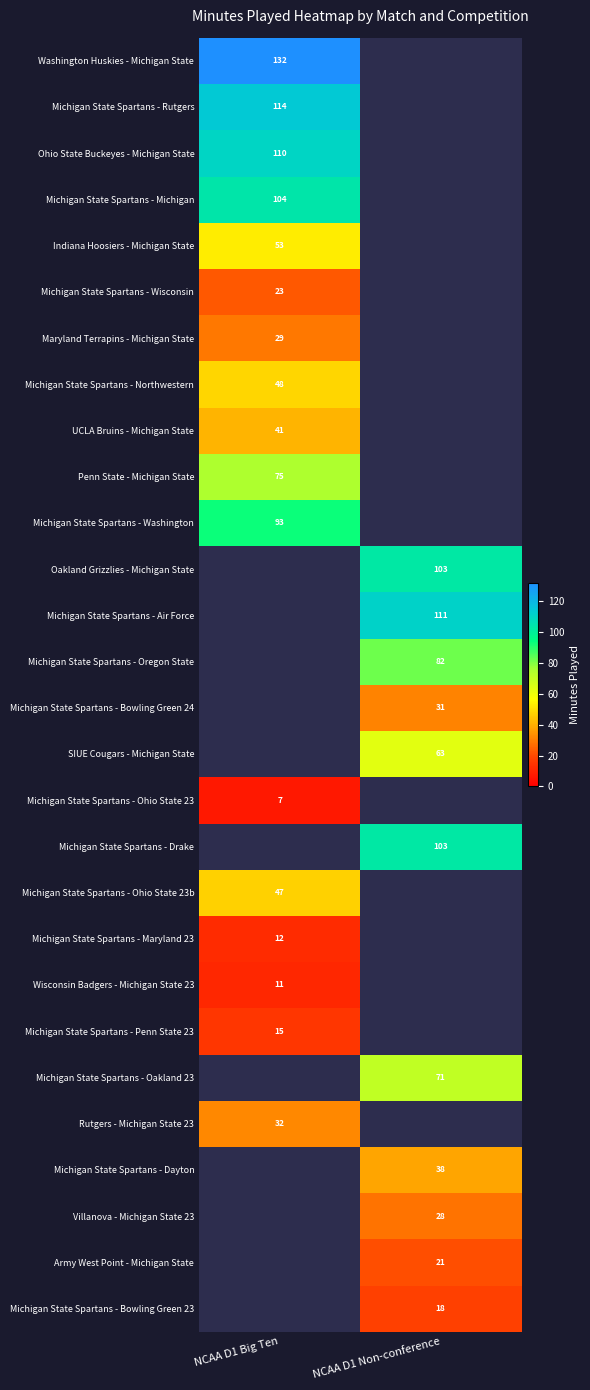

Is the value of Michigan State Spartans - Rutgers at NCAA D1 Big Ten greater than the value of Michigan State Spartans - Oregon State at NCAA D1 Non-conference?

Yes